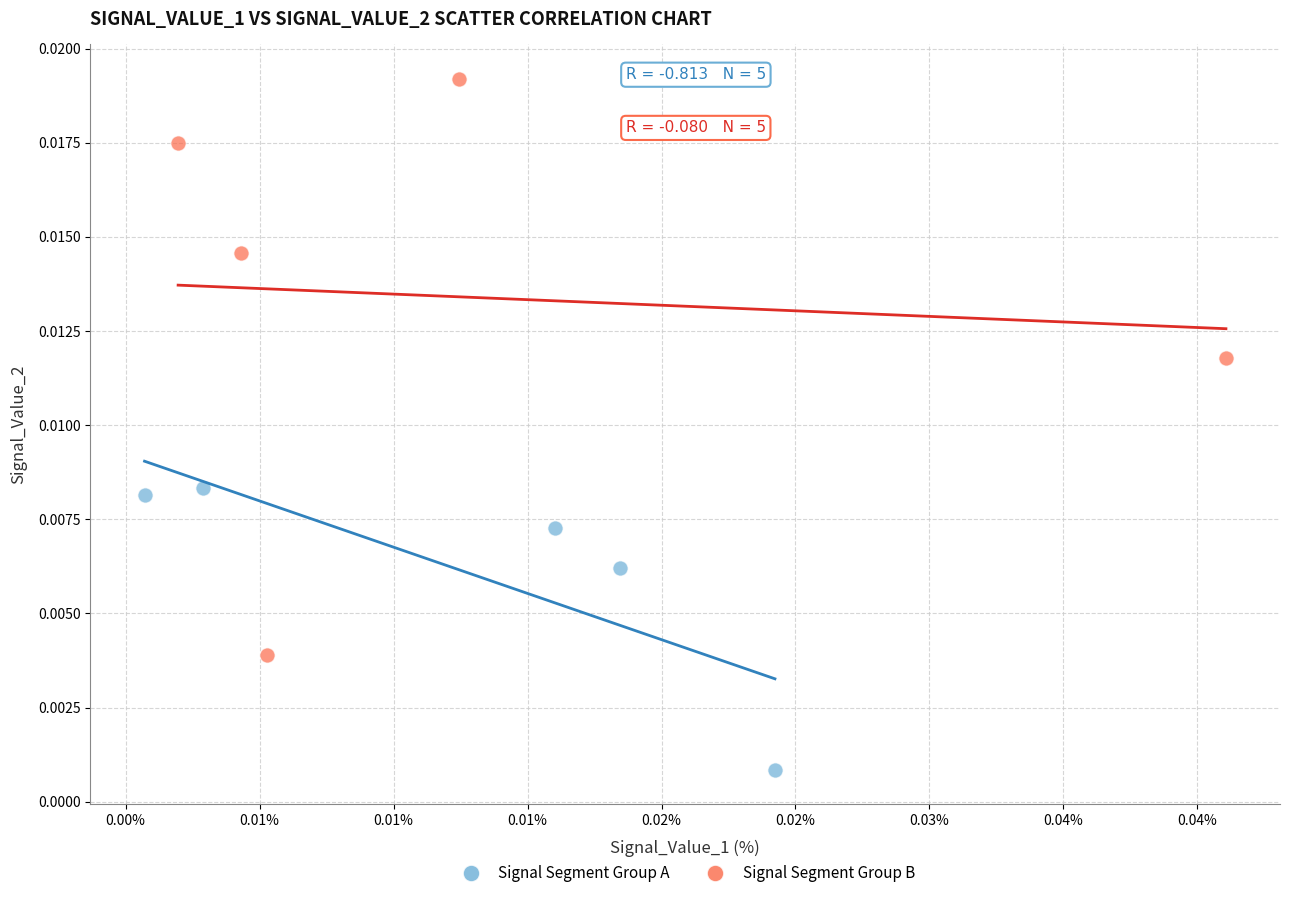

Which series reaches the maximum Y coordinate?

Signal Segment Group B